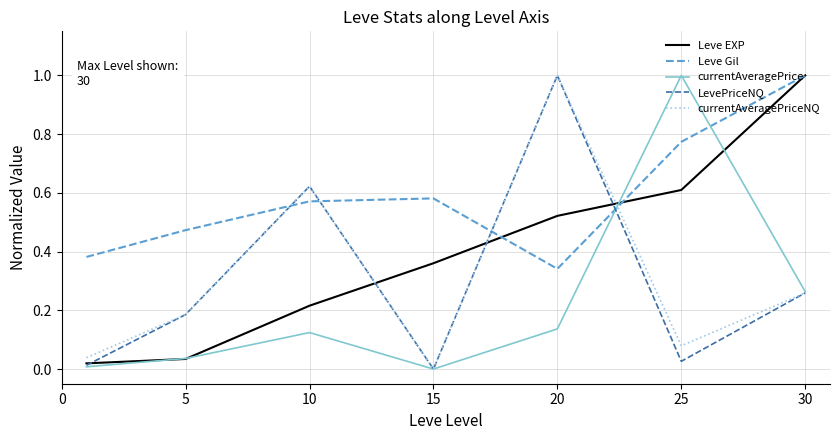

What is the maximum value shown in the chart?

1.0